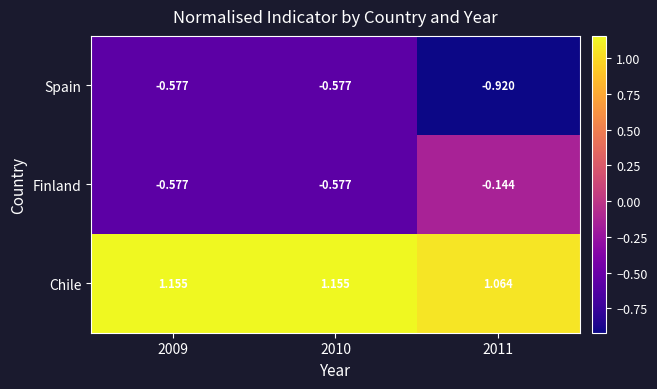

Which series has the widest spread of values?

Finland